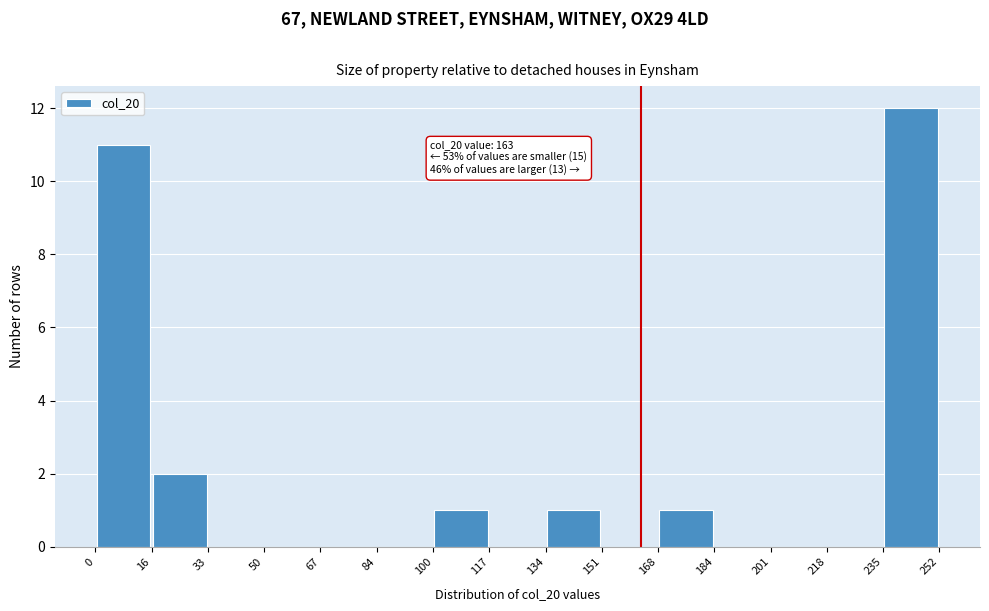

Which range on the x-axis has the tallest bar?

235 to 252